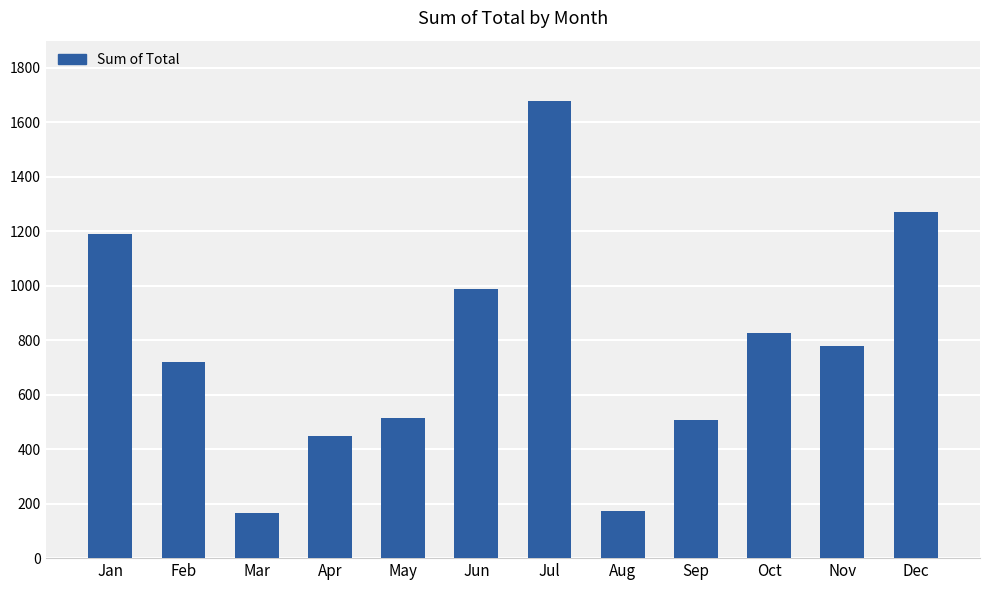

Is it true that the value at Feb is 1083.8?

False